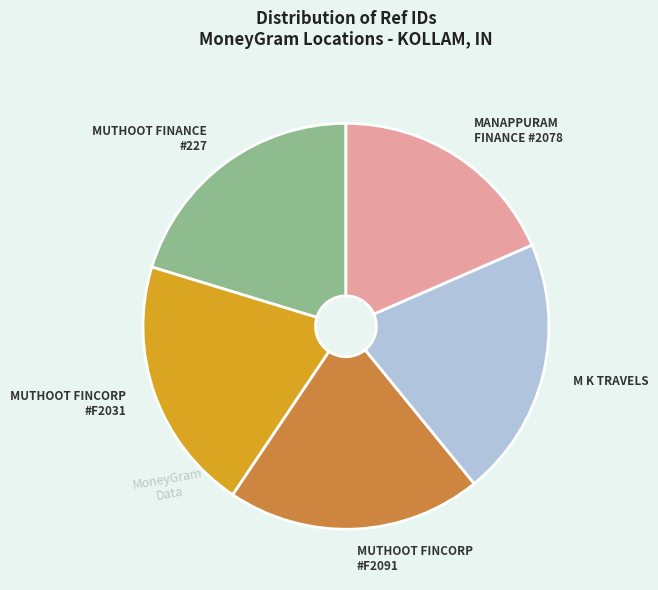

How many slices are in this pie chart?

5